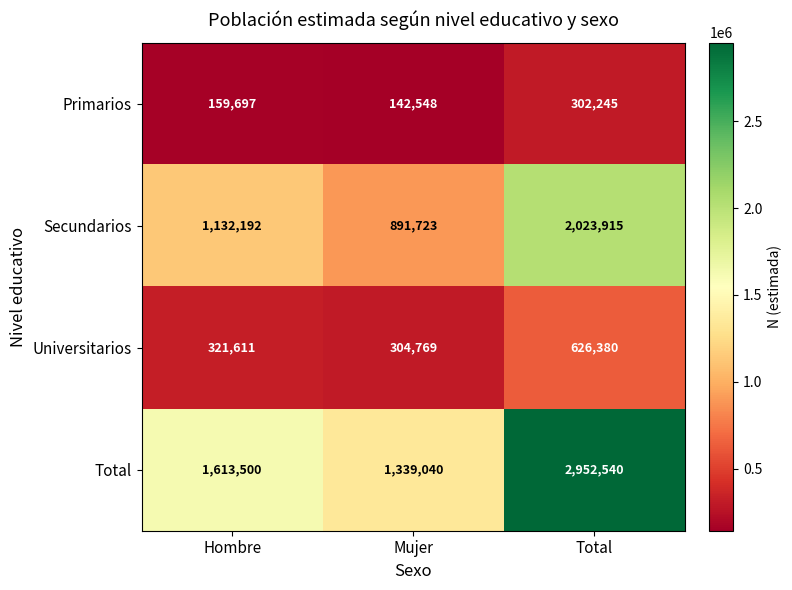

At how many categories does at least one series exceed 635409?

3